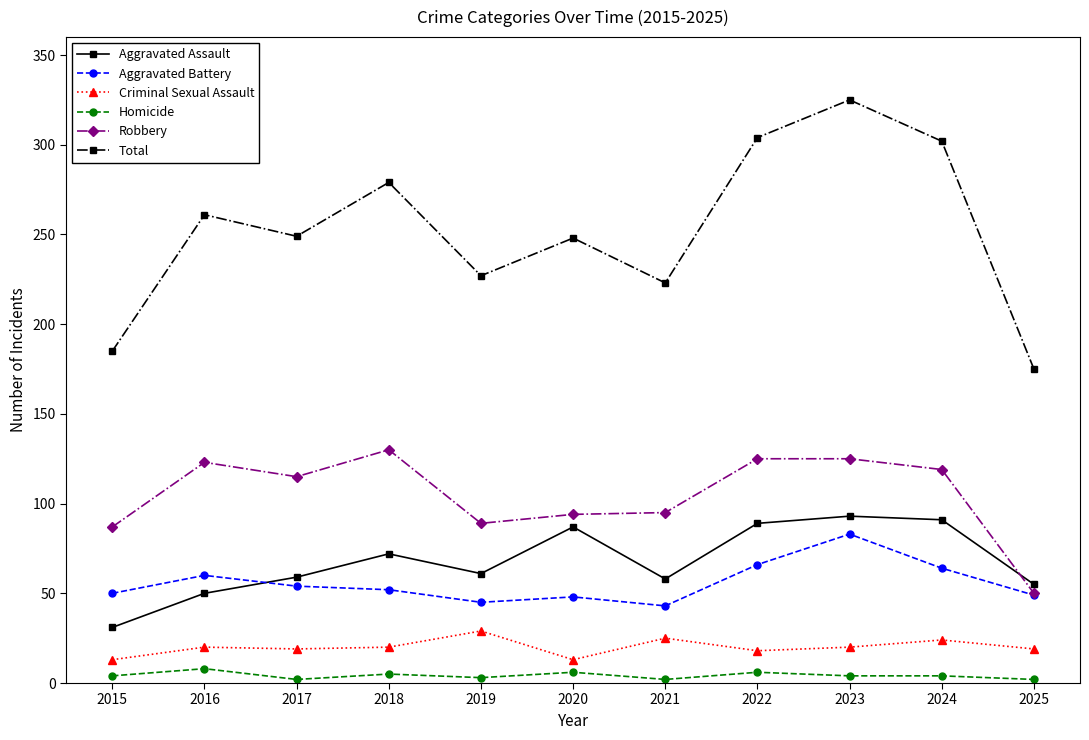

Rank the series at 2015 from highest to lowest value.

Total, Robbery, Aggravated Battery, Aggravated Assault, Criminal Sexual Assault, Homicide